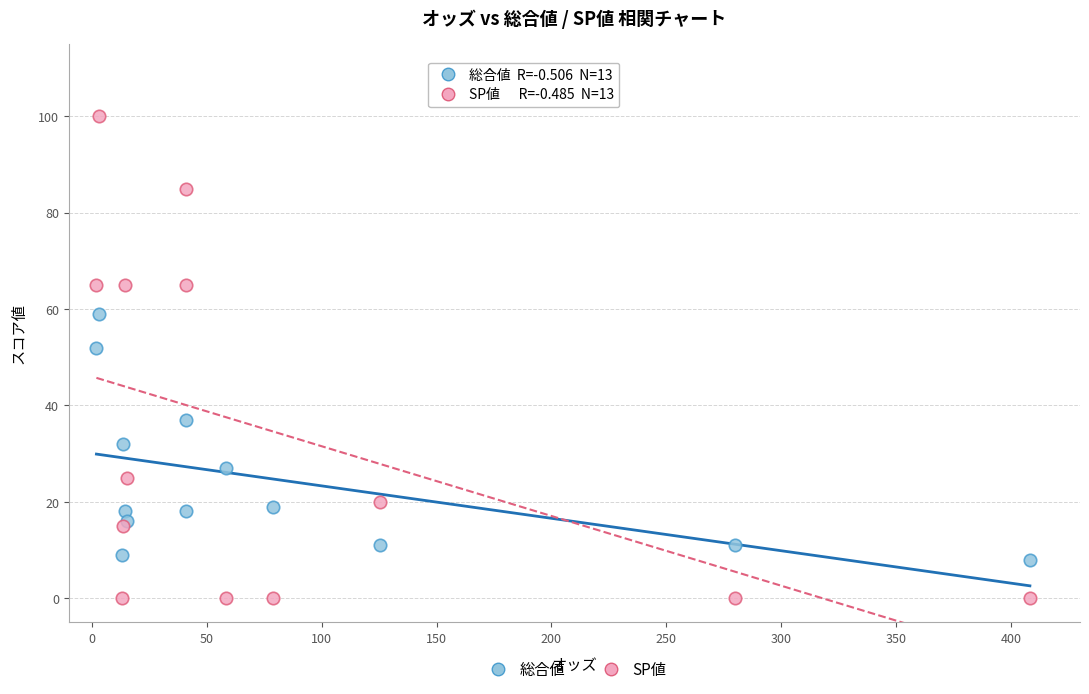

Across all series, what Y value is closest to 50?

52